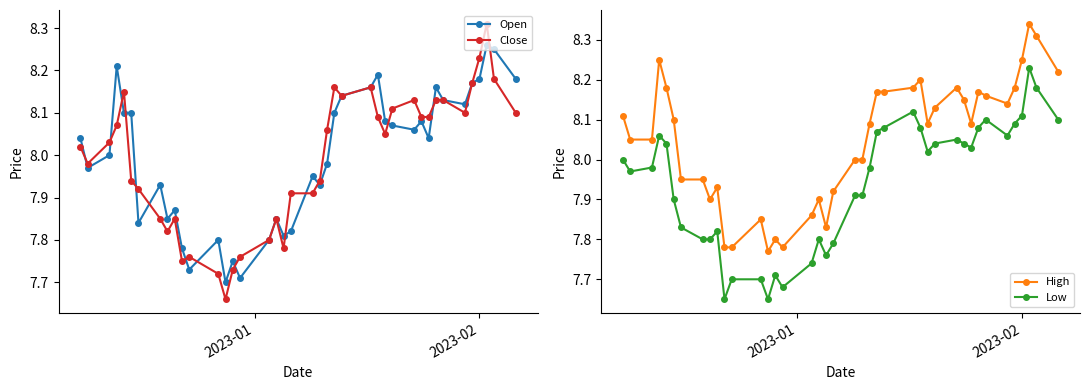

True or false: Close has more than 0 points higher than both neighbors.

True